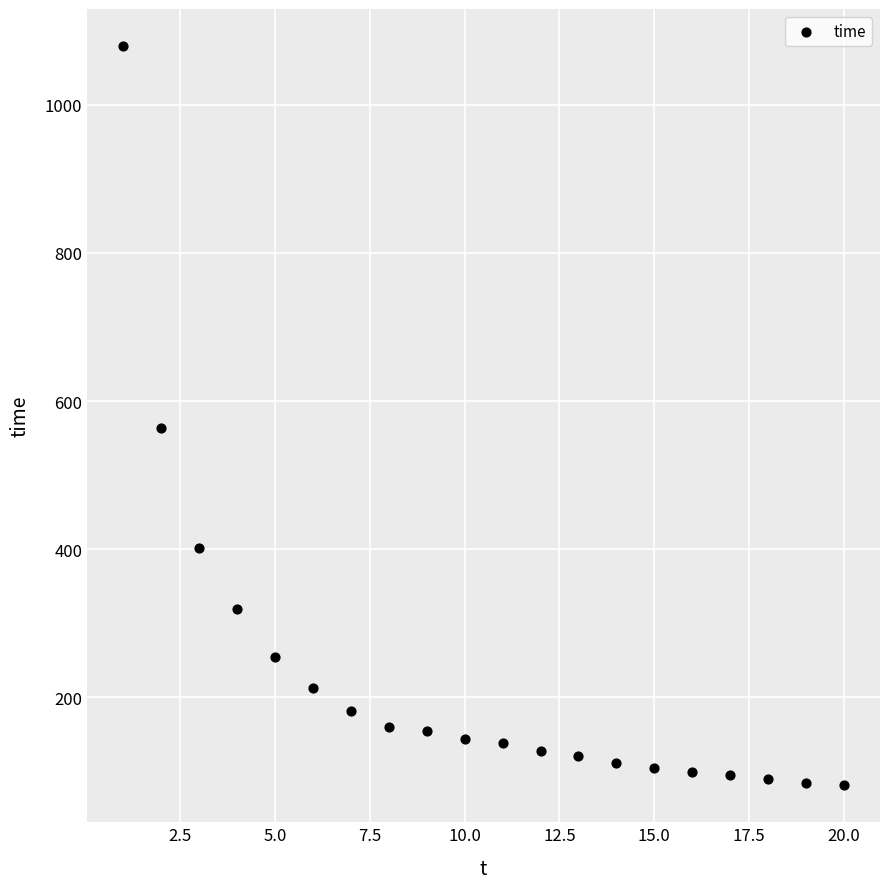

What Y value in the scatter plot is closest to 580?

563.3